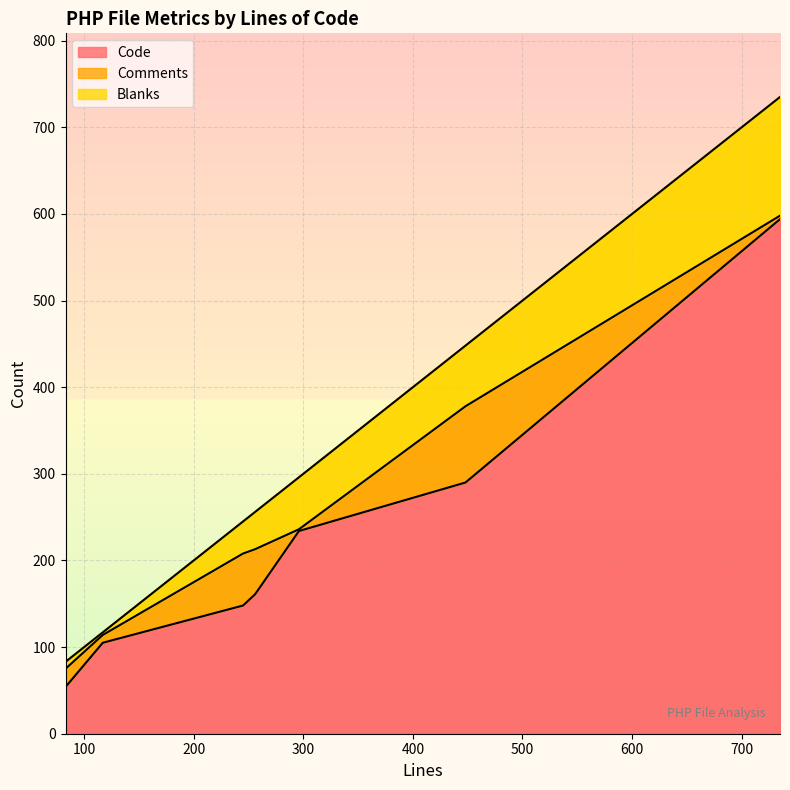

True or false: Code and Comments cross at least once.

False